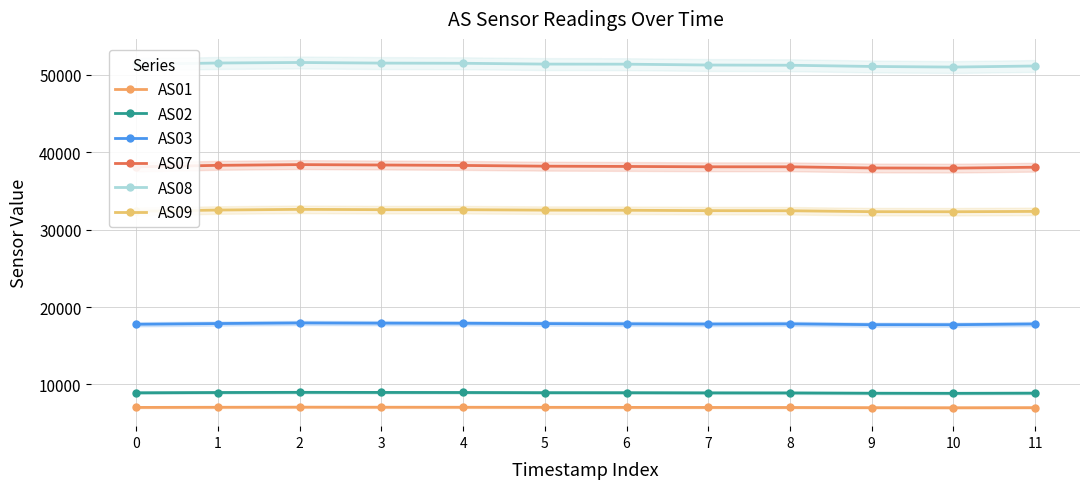

True or false: AS08 and AS03 intersect in this chart.

False